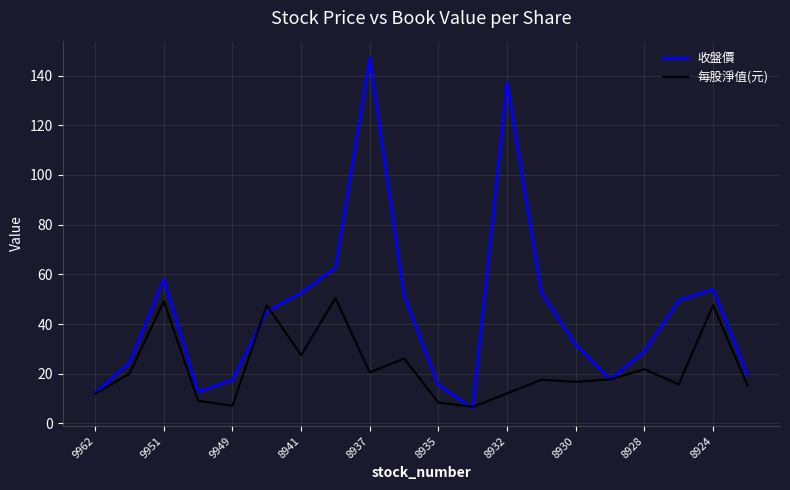

Which series has the largest total across all categories?

收盤價